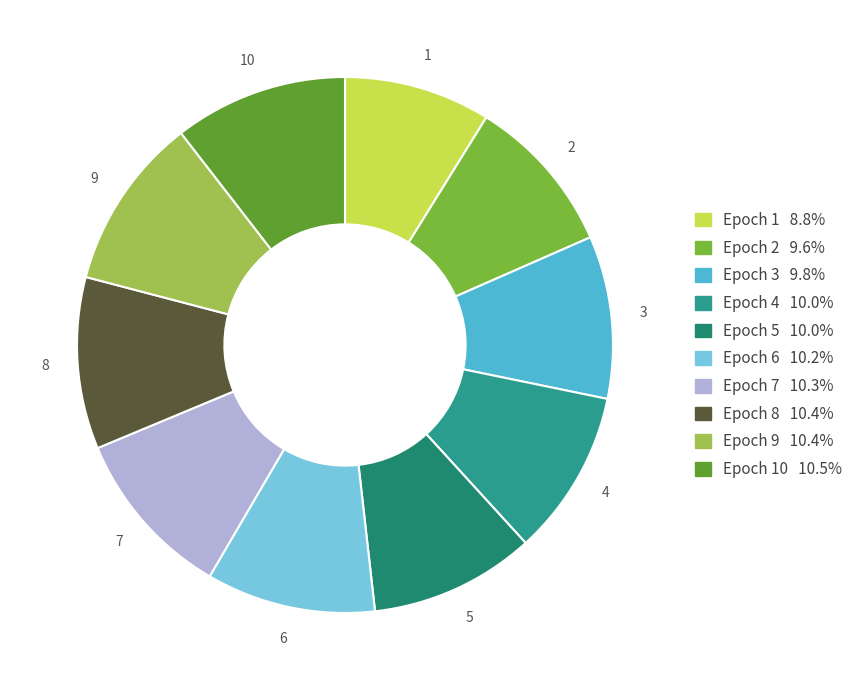

How many segments does this pie chart have?

10